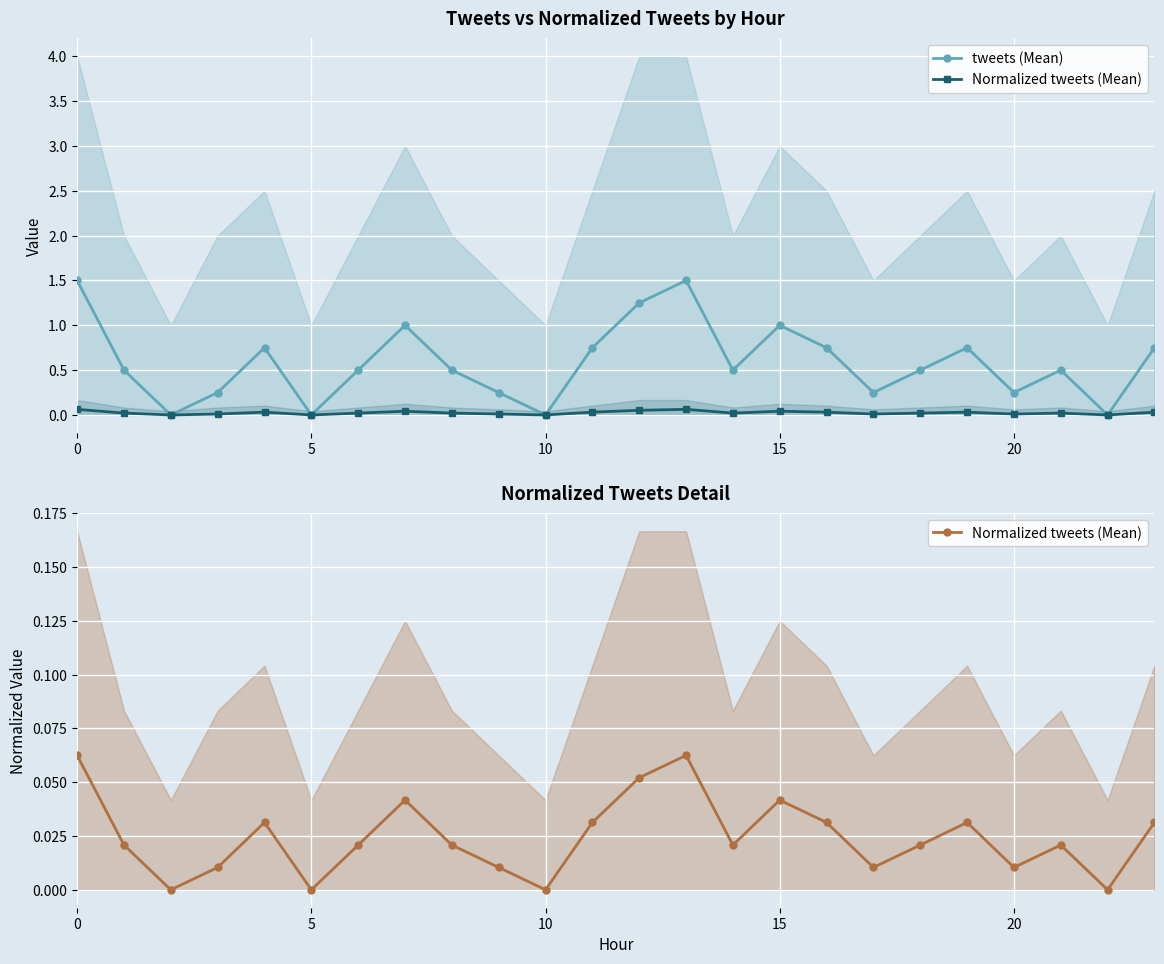

What is the greatest value displayed?

1.5